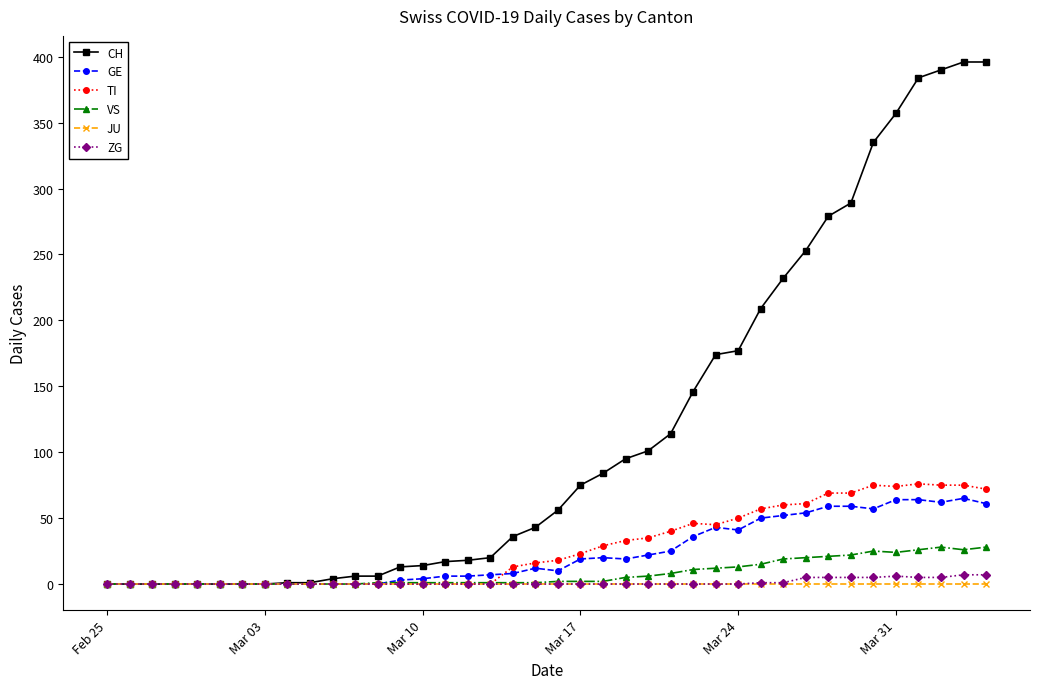

How many data points in CH are less than 56?

20